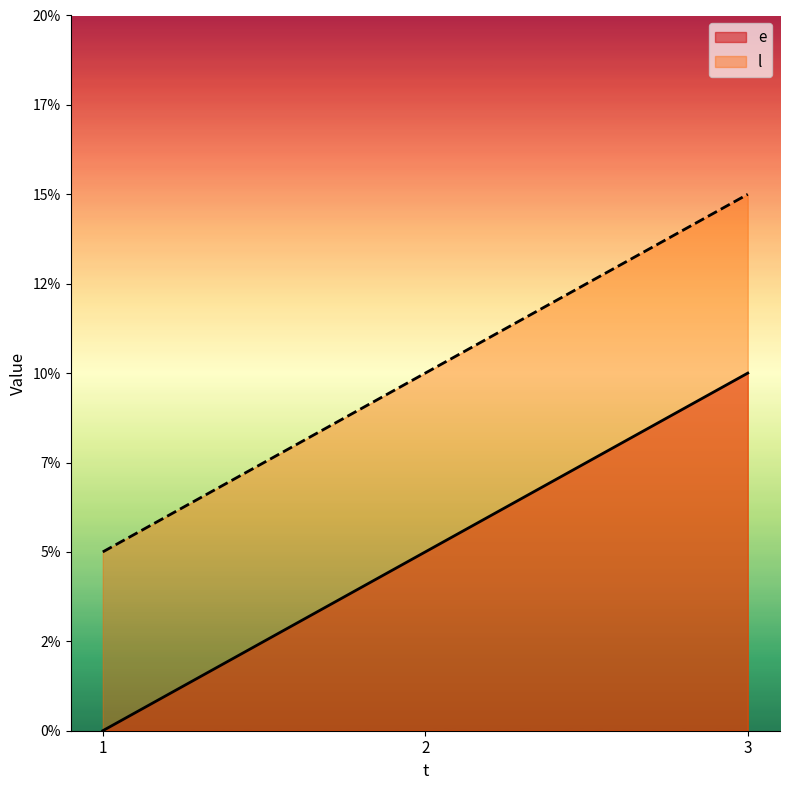

Which has a higher value, 3 or 2?

3